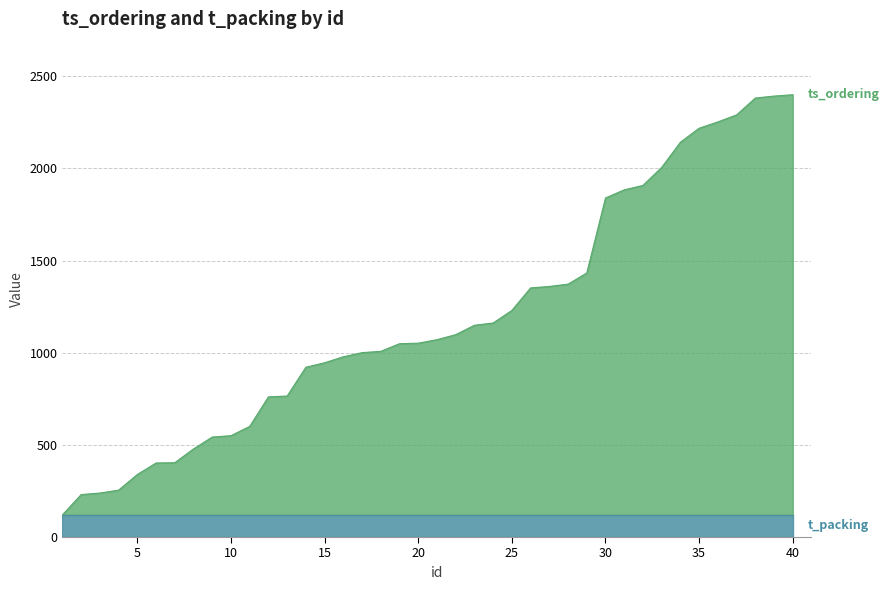

What is the total value across all series at 30?

1839.9